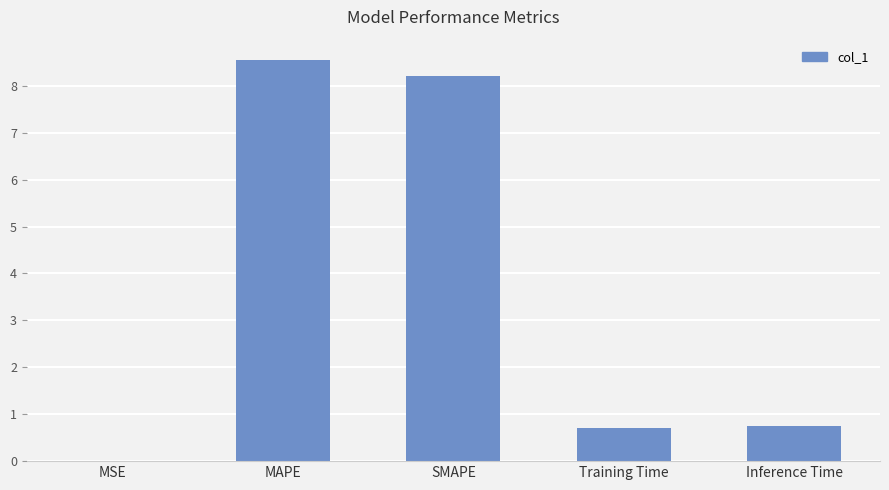

Are the bars grouped side by side (vs. stacked)?

No